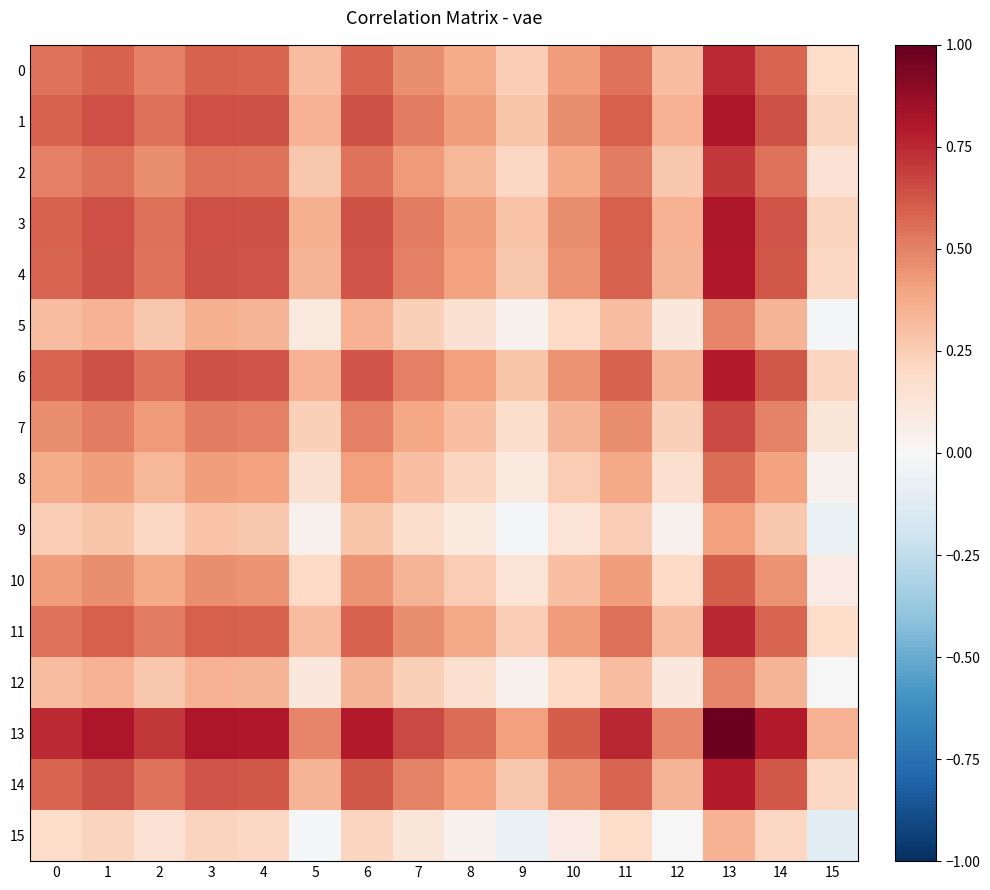

Rank the series by their maximum value, from highest to lowest.

13, 1, 3, 4, 6, 14, 11, 0, 2, 7, 10, 8, 5, 12, 9, 15